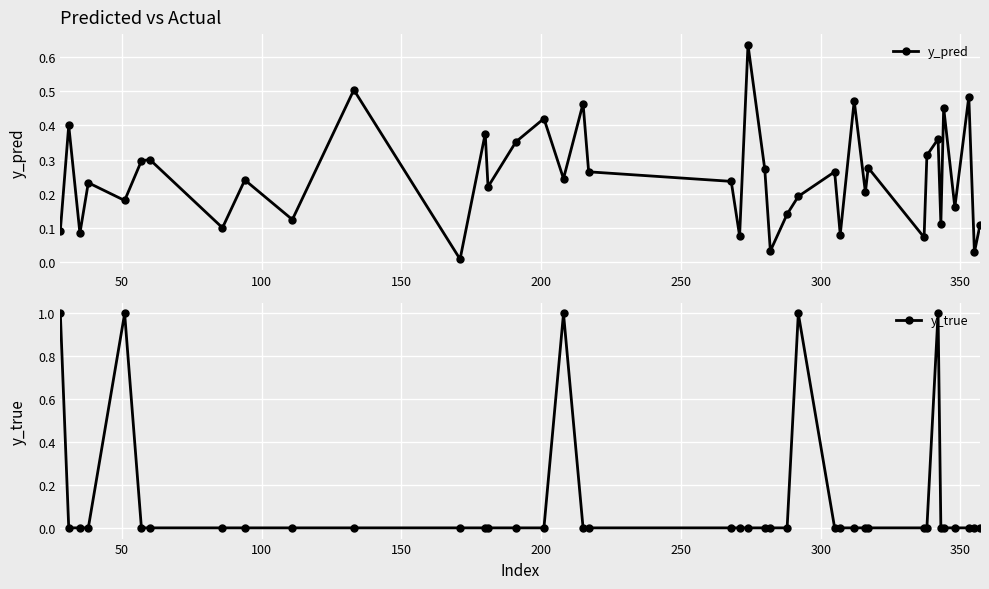

How many interior local valleys does the y_pred series have?

15